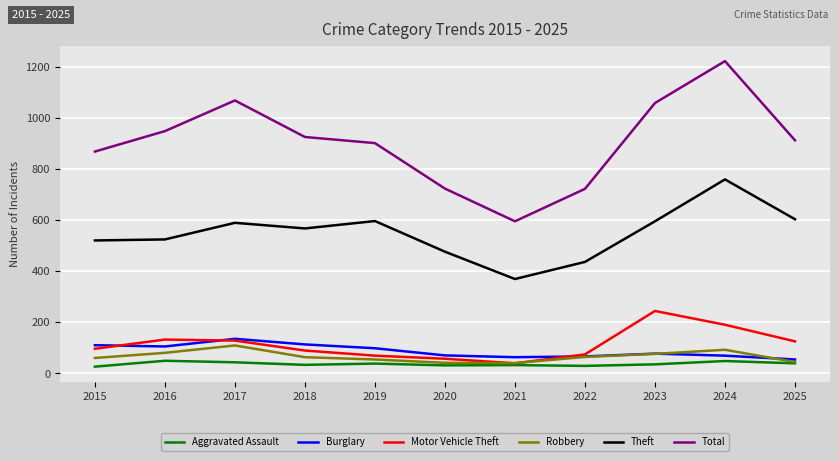

True or false: Robbery has a value of 60 at 2015.

True